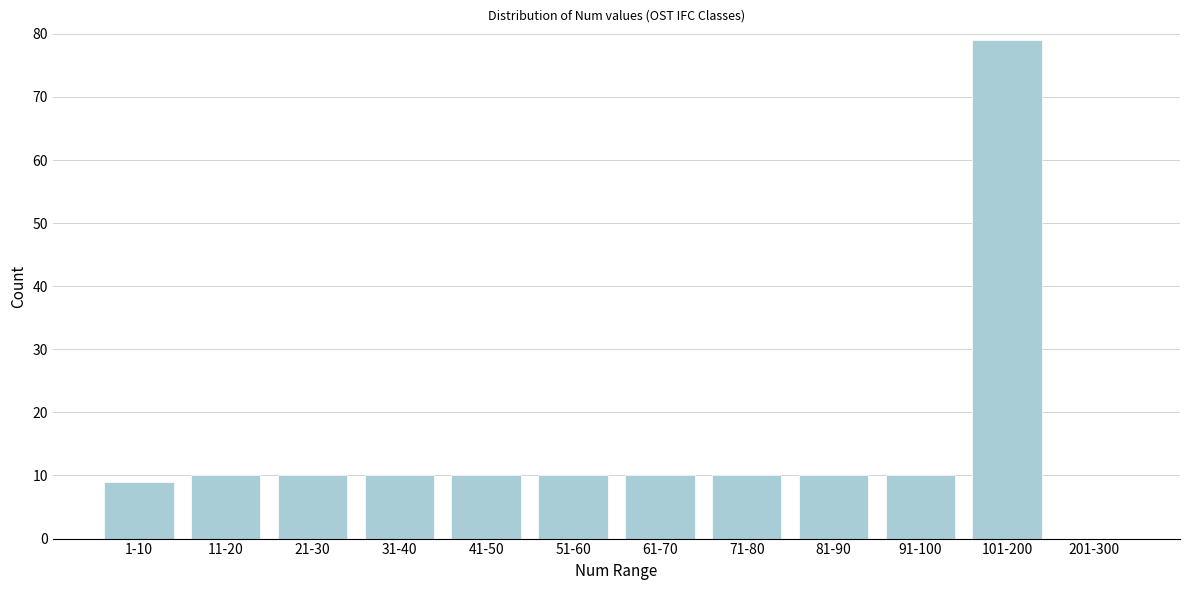

Reading left to right, transcribe all the data shown in this chart.

1-10=9	11-20=10	21-30=10	31-40=10	41-50=10	51-60=10	61-70=10	71-80=10	81-90=10	91-100=10	101-200=79	201-300=0